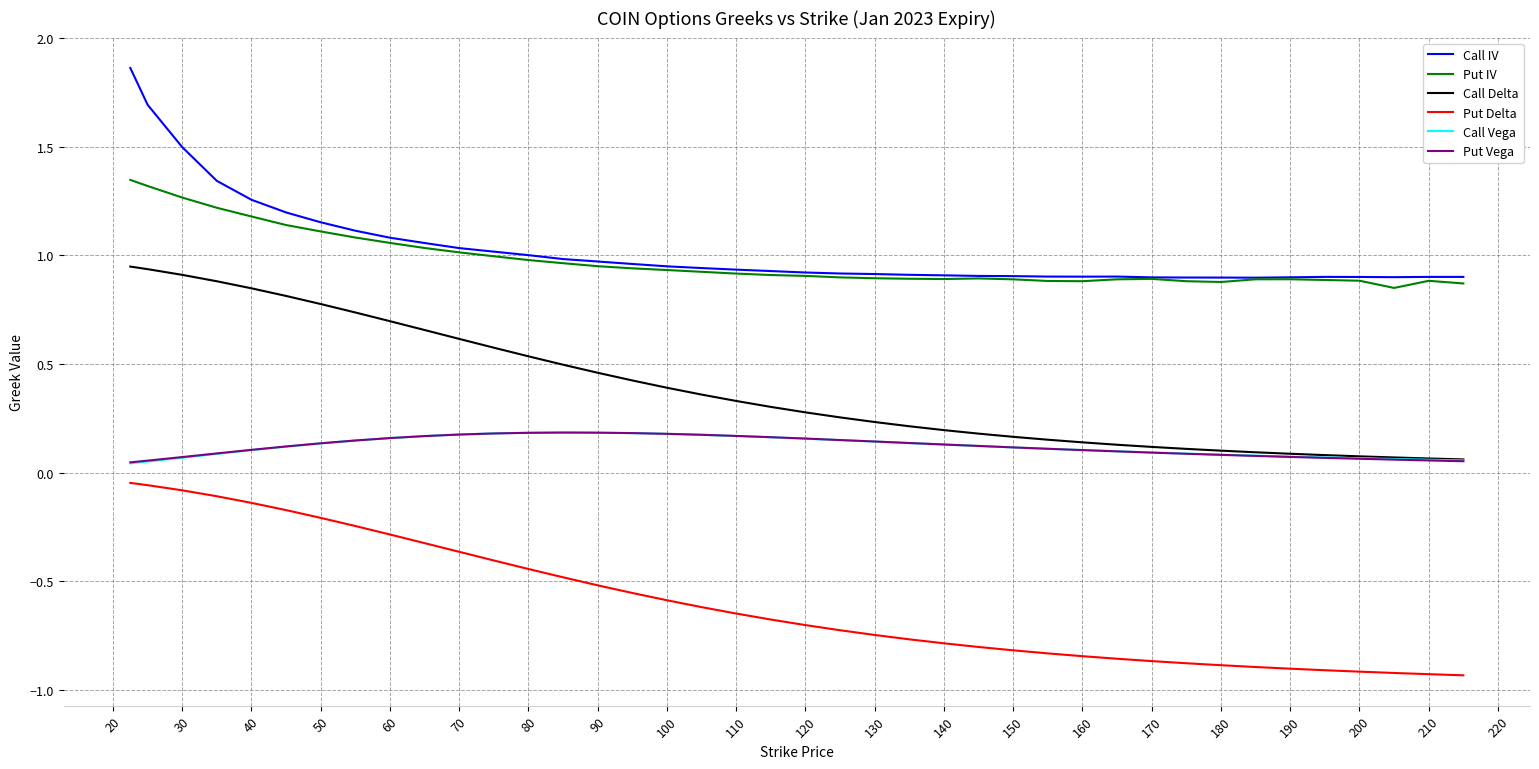

True or false: Call Delta and Put IV cross at least once.

False